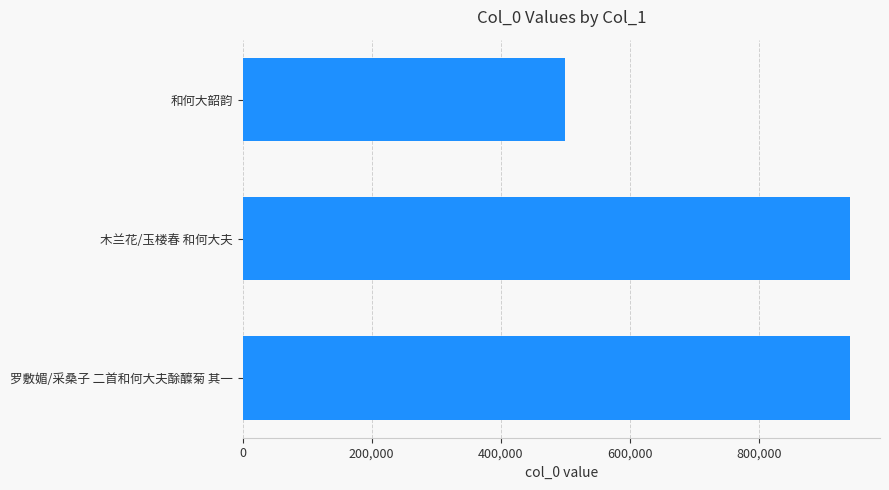

What is the label of the 2nd bar from the bottom?

木兰花/玉楼春 和何大夫